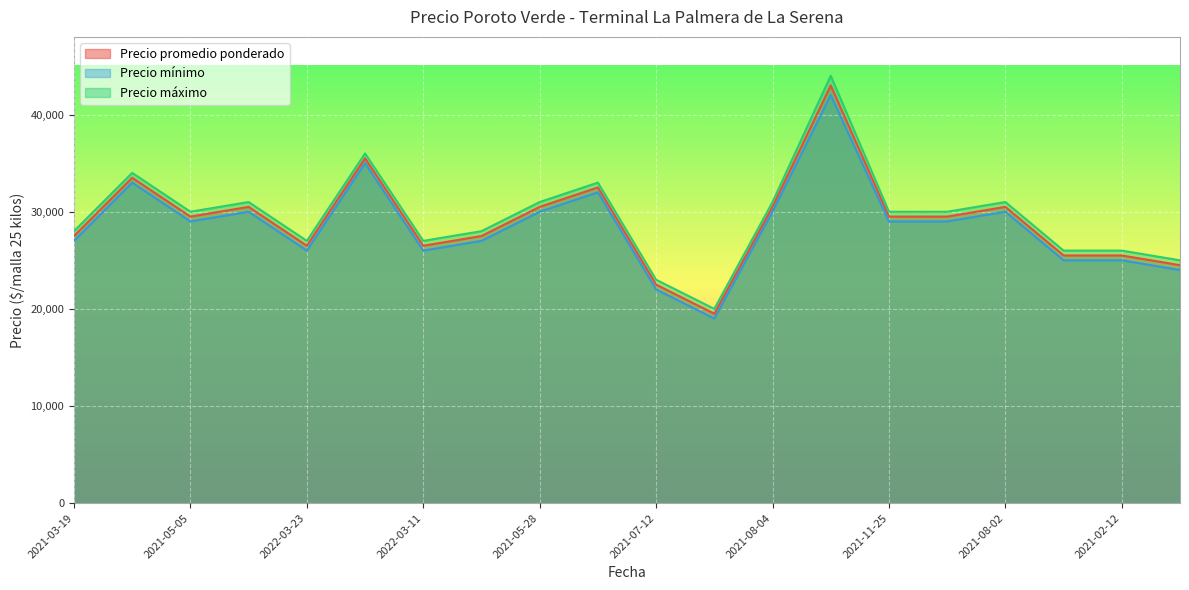

At 2022-01-10, list the series in order from largest to smallest.

Precio máximo, Precio promedio ponderado, Precio mínimo